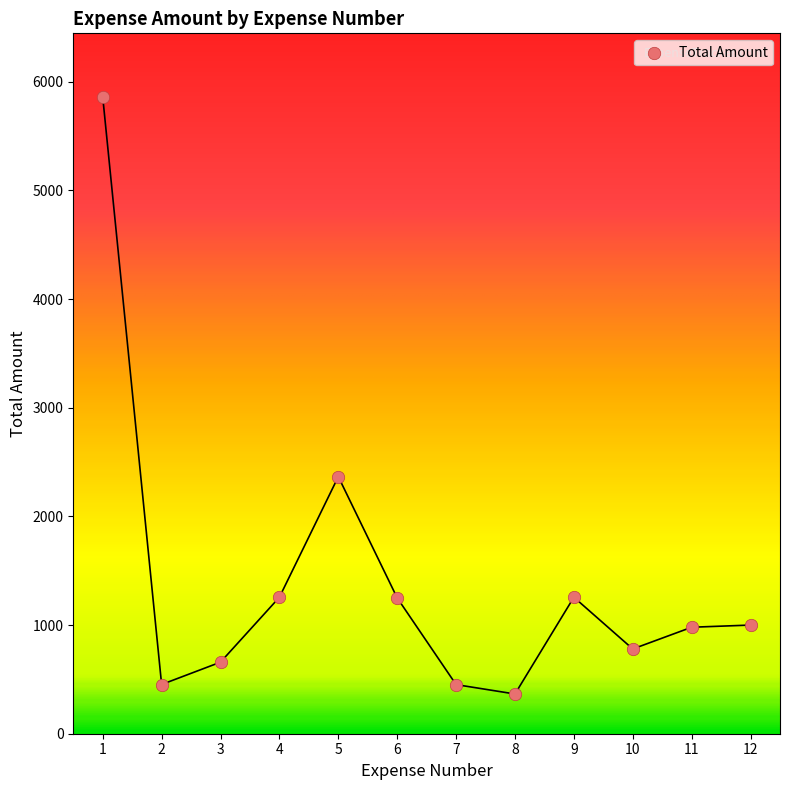

What Y value in the scatter plot is closest to 3112?

2365.7